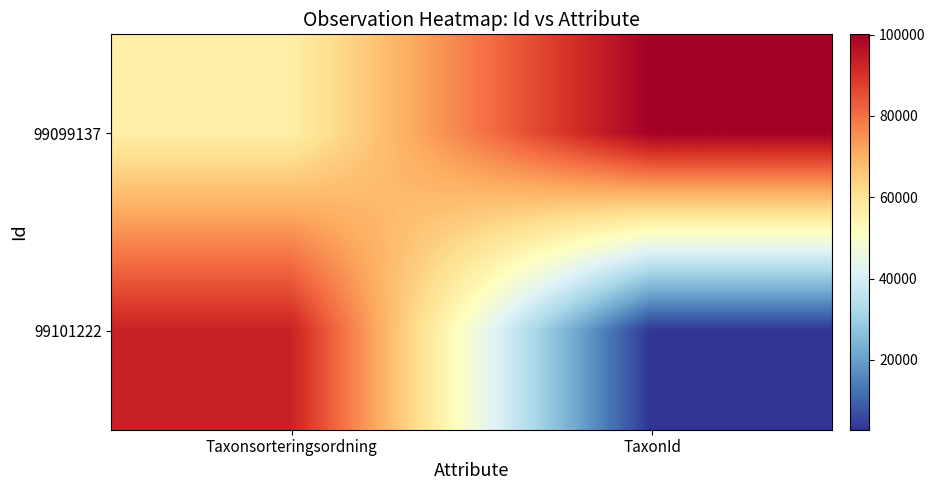

At which category does the chart reach its peak across all series?

TaxonId